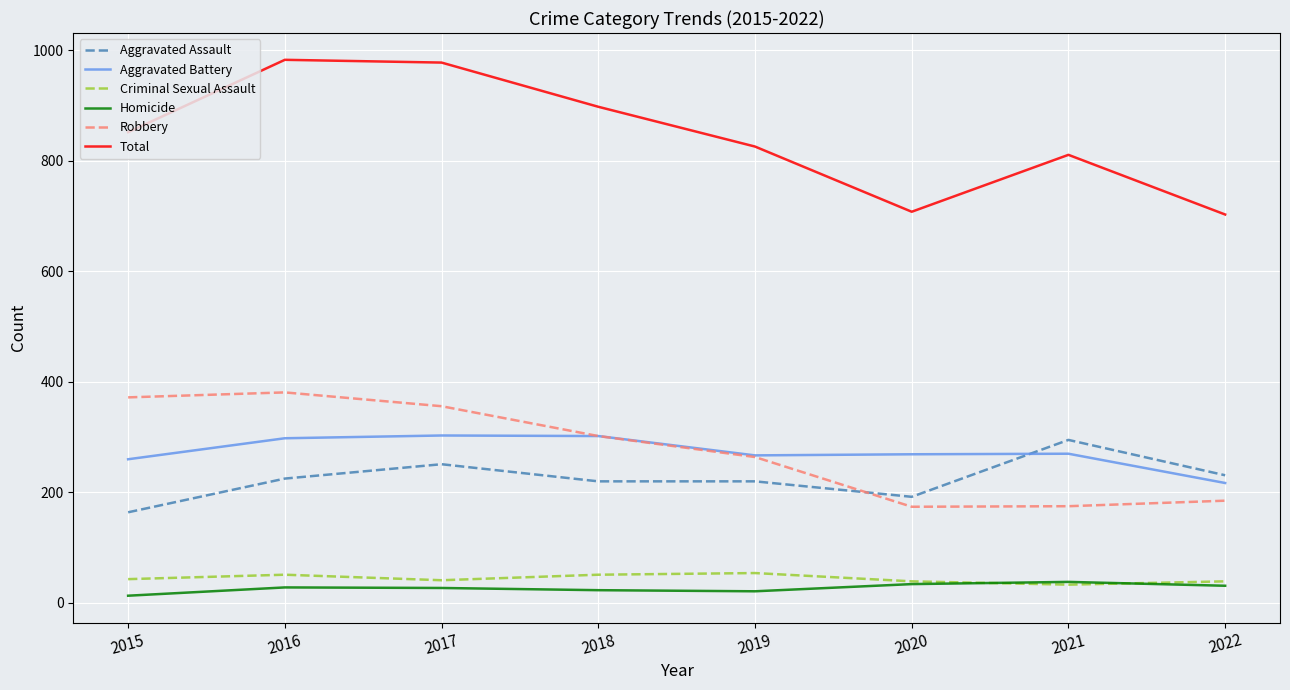

True or false: Aggravated Assault has a value of 225 at 2016.

True